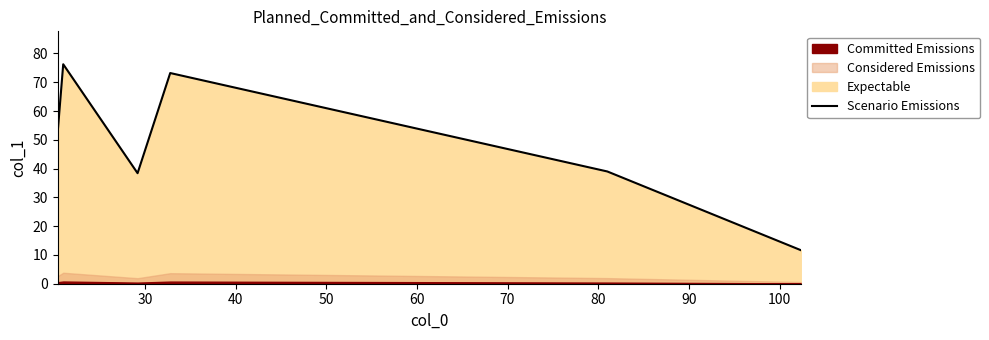

What is the lowest value of the Scenario Emissions series?

11.7